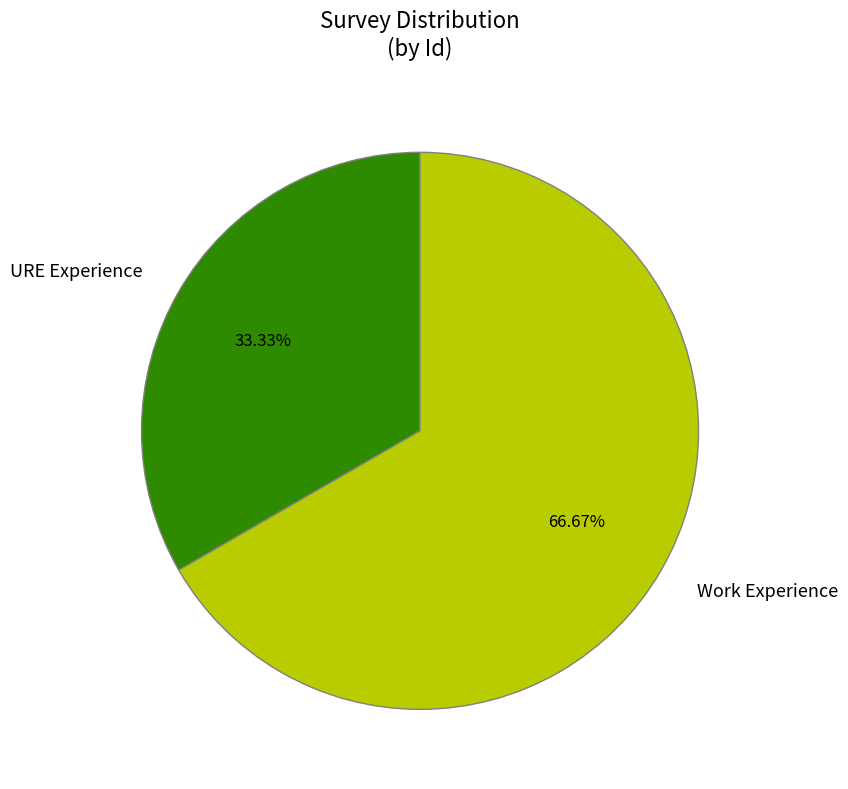

True or false: Work Experience accounts for 75% of the total.

False